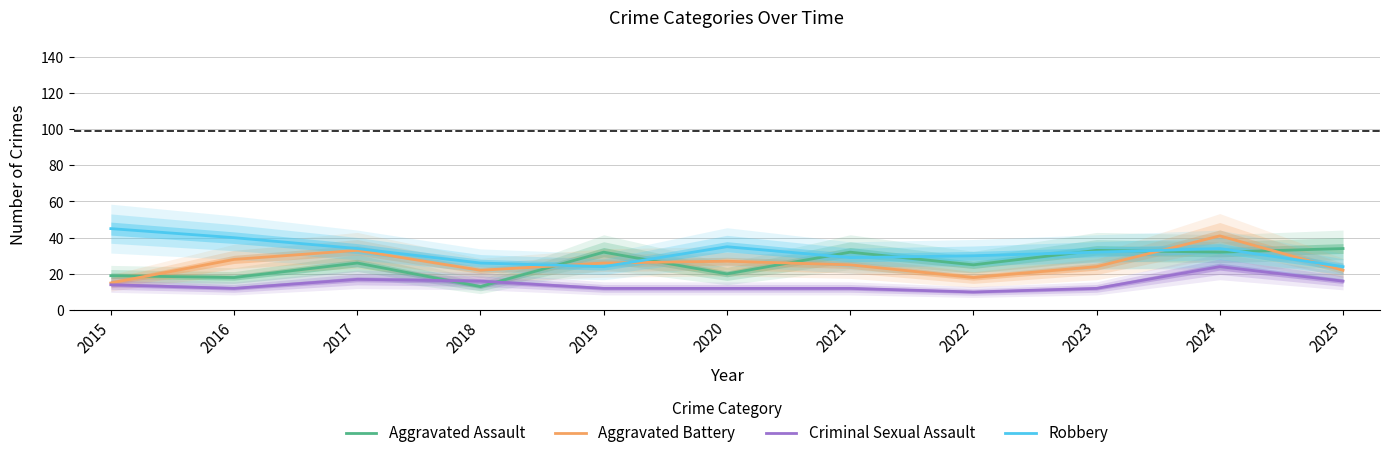

What is the value of the Criminal Sexual Assault point at the 6th from the left?

12